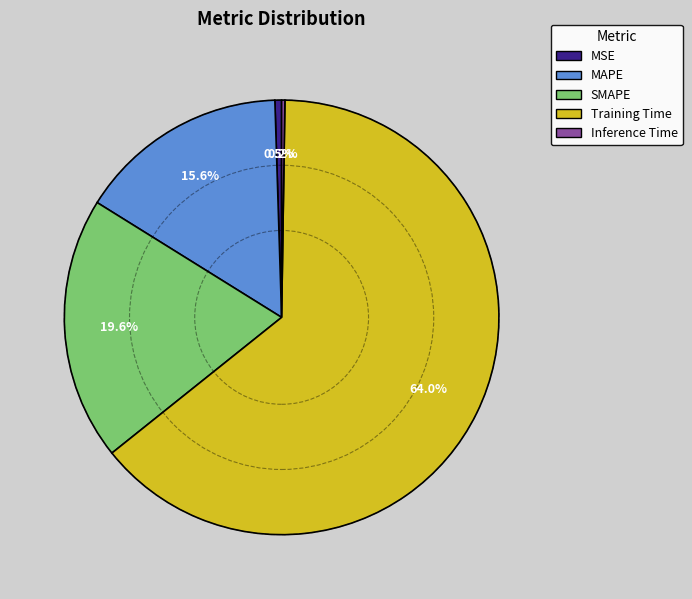

Is the sum of Training Time and MAPE greater than half?

Yes